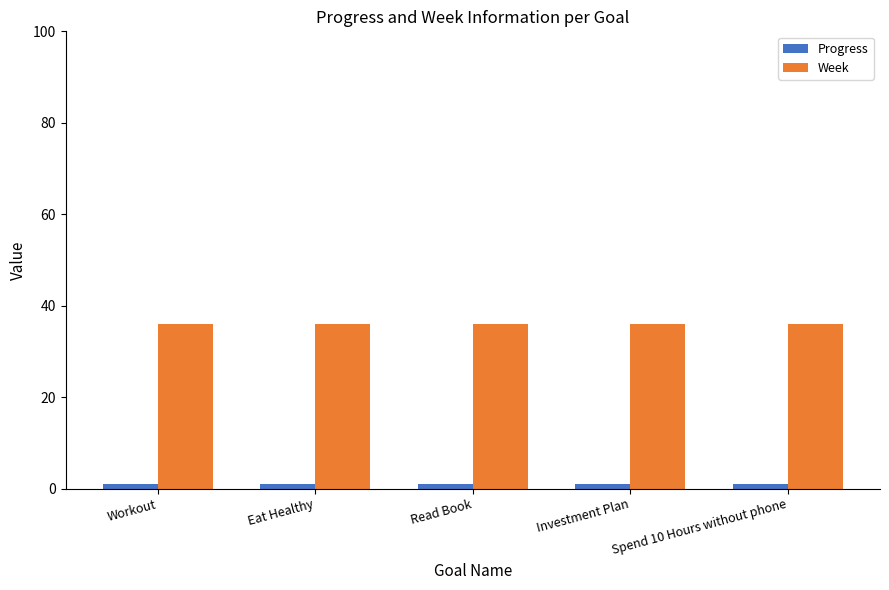

At how many categories does at least one series exceed 10?

5